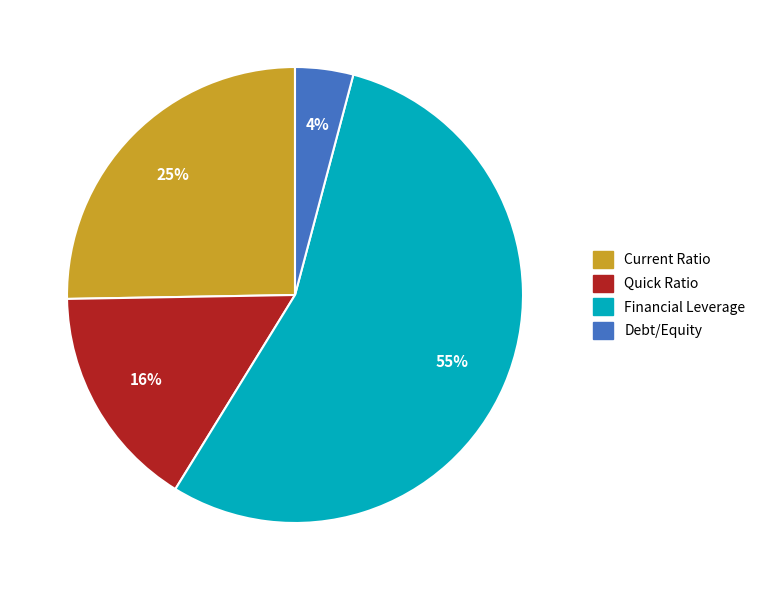

Count the number of slices in the pie.

4